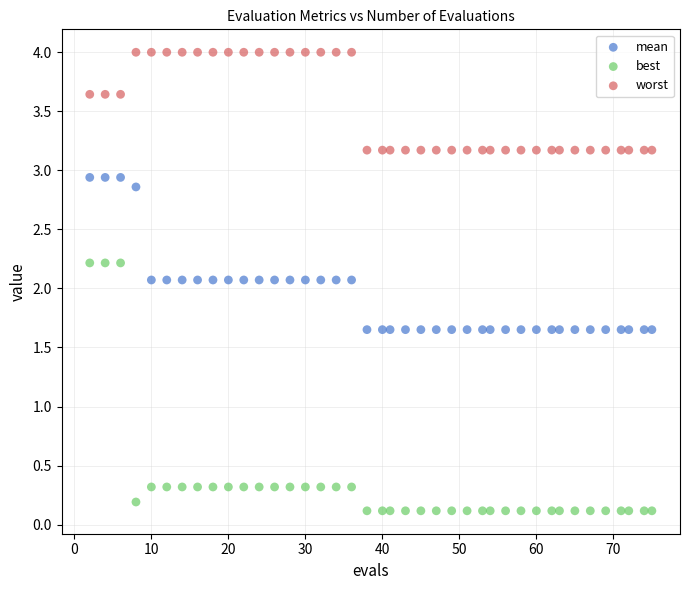

Which series has the largest Y range (max minus min)?

best